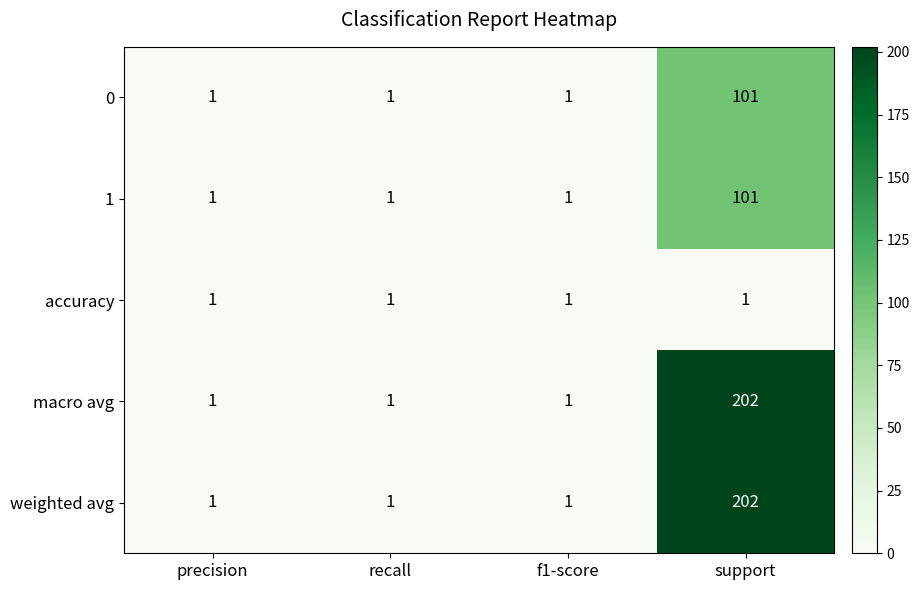

At how many categories does at least one series exceed 165?

1